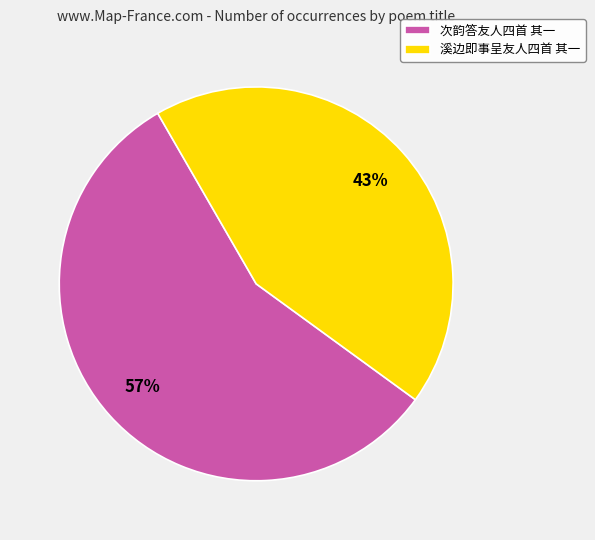

The 次韵答友人四首 其一 slice represents 57% of the pie. True or false?

True